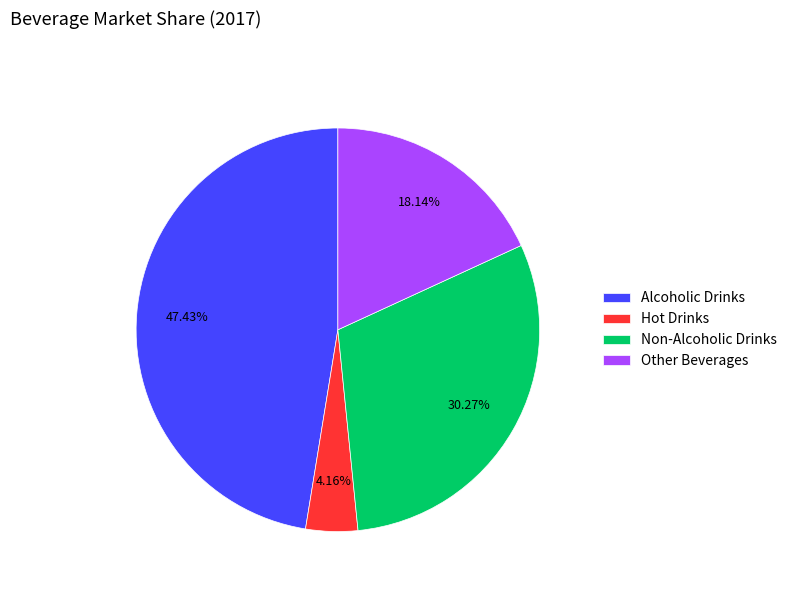

Is it true that Alcoholic Drinks is 47% of the pie?

True